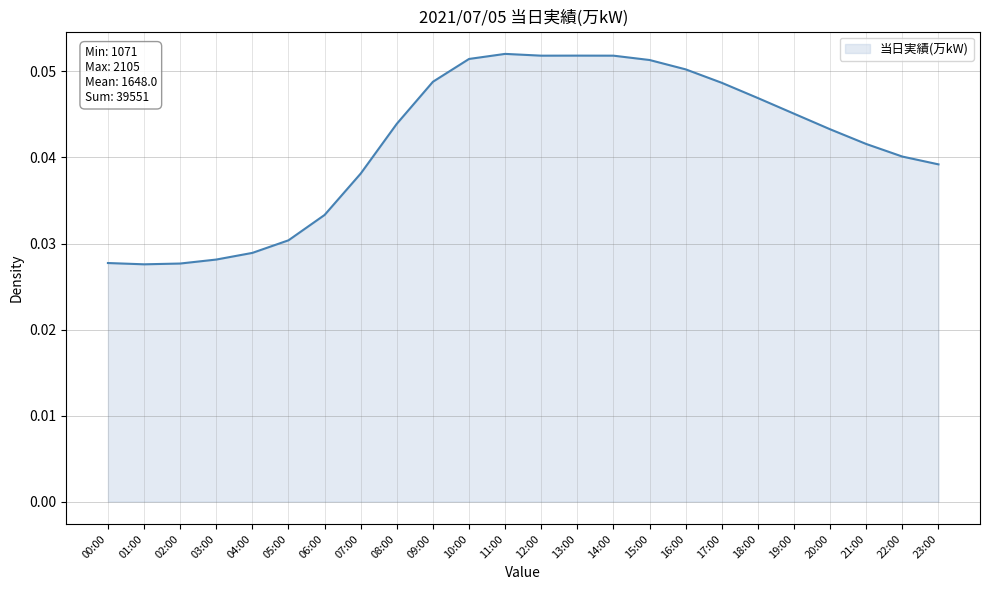

Which has a higher value, 08:00 or 17:00?

17:00